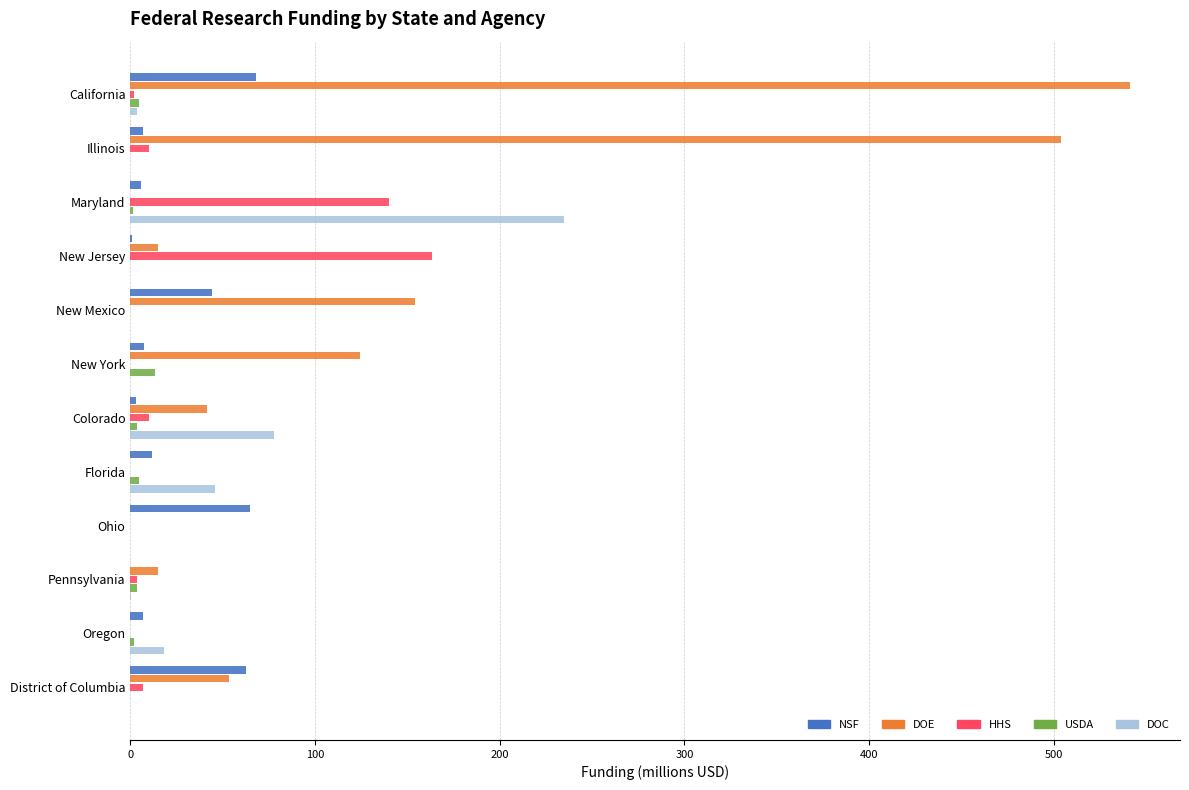

What are all the series names shown in the legend?

NSF, DOE, HHS, USDA, DOC